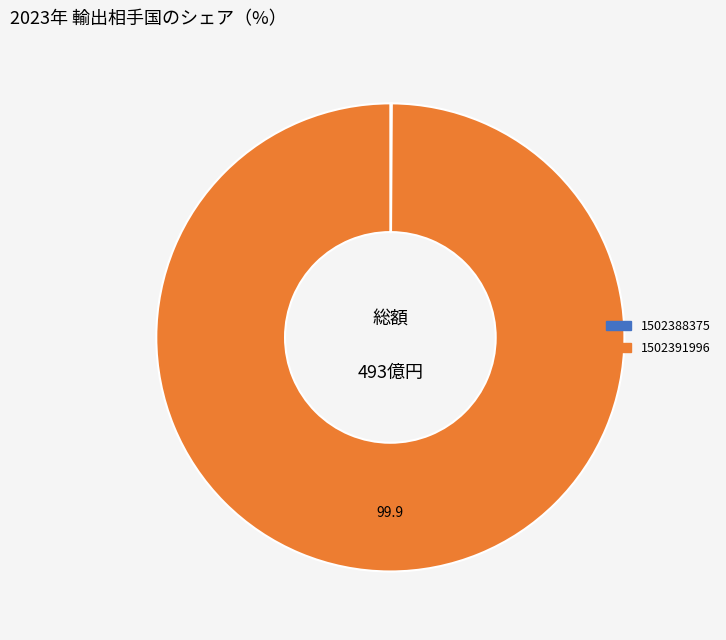

Which category has the biggest portion of the pie?

1502391996